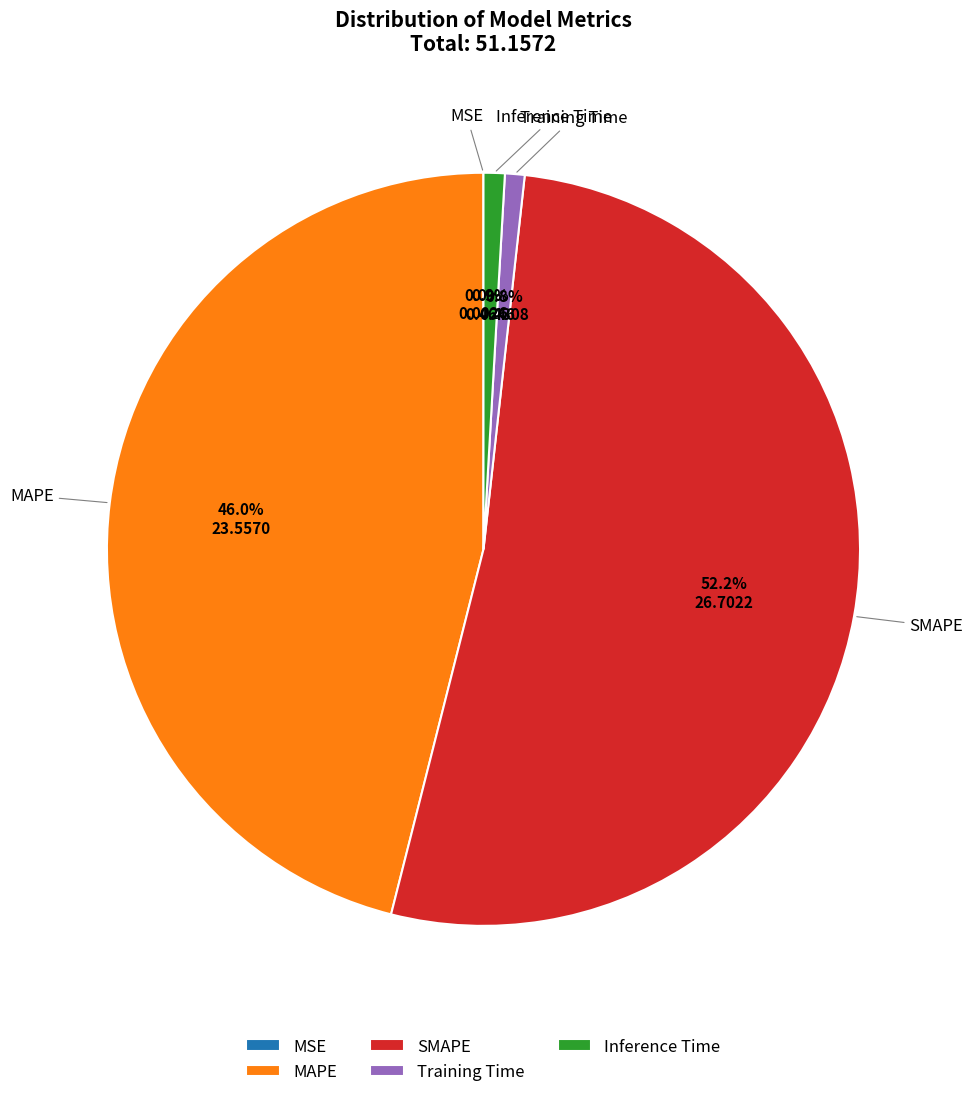

To the nearest percent, what is the average slice percentage?

20%